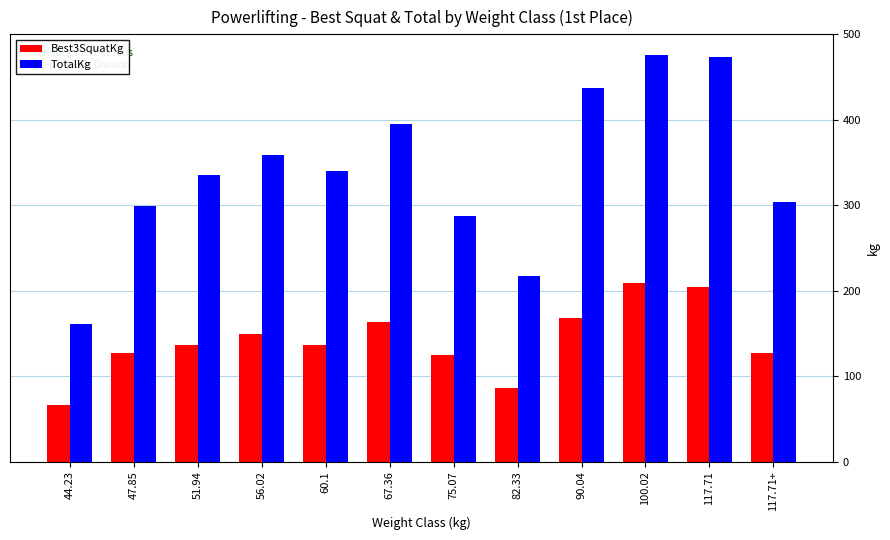

Which category has the lowest value in the TotalKg series?

44.23